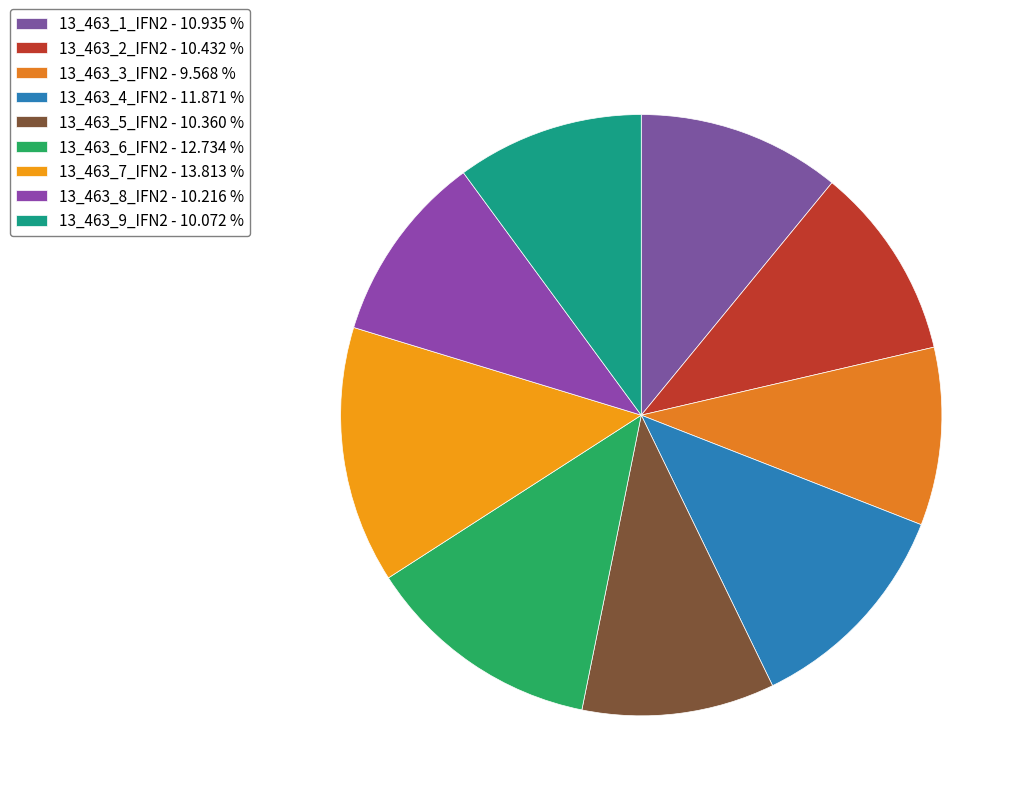

Rank the categories by value from highest to lowest.

13_463_7_IFN2, 13_463_6_IFN2, 13_463_4_IFN2, 13_463_1_IFN2, 13_463_2_IFN2, 13_463_5_IFN2, 13_463_8_IFN2, 13_463_9_IFN2, 13_463_3_IFN2